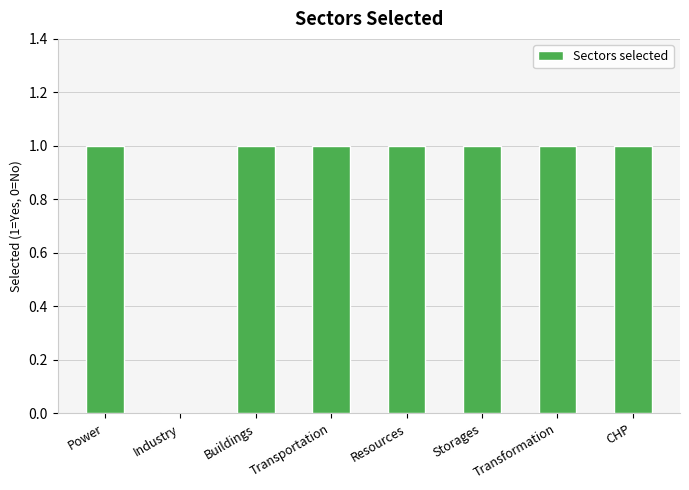

Reading left to right, transcribe all the data shown in this chart.

Power=1	Industry=0	Buildings=1	Transportation=1	Resources=1	Storages=1	Transformation=1	CHP=1